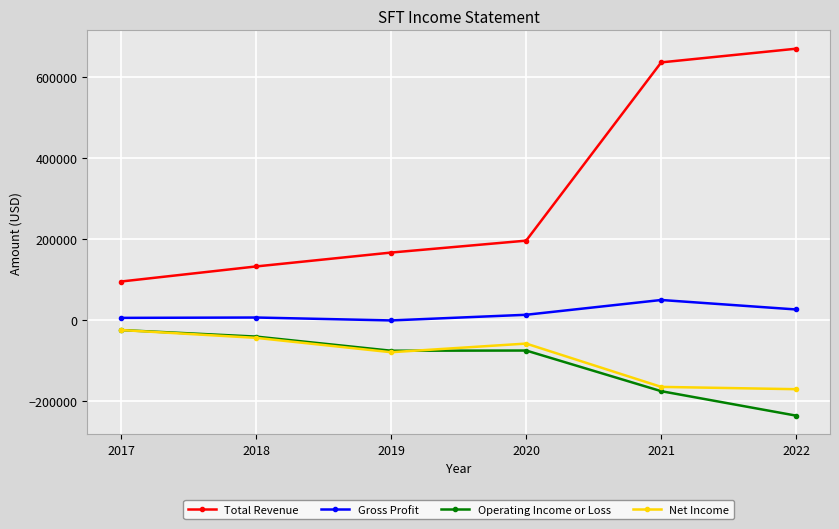

The value of Gross Profit at 2022 is 25300. True or false?

True